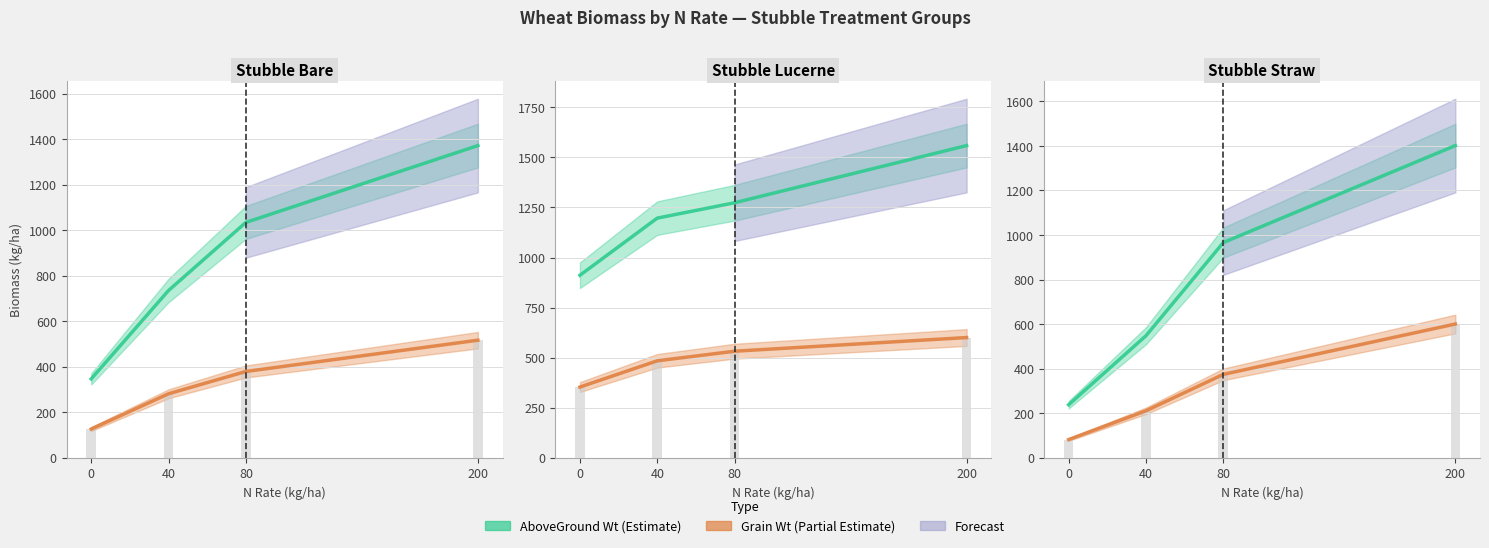

At which label does Grain Wt first exceed 374?

80